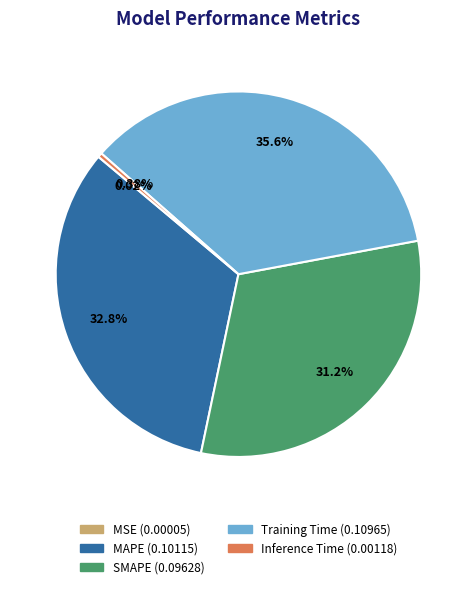

What percentage is NOT represented by SMAPE?

68.8%